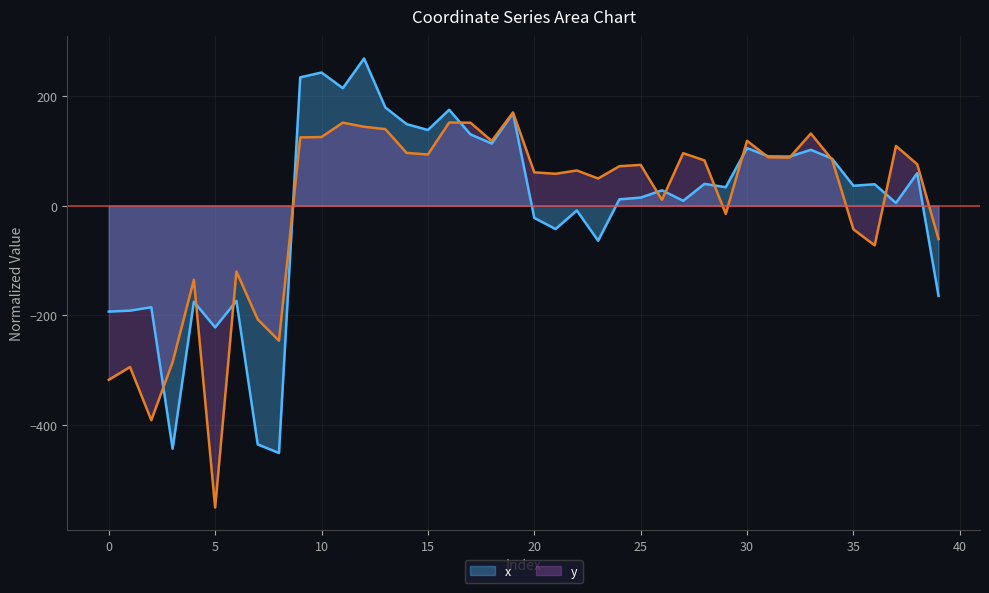

At which category does y reach its first local peak?

1